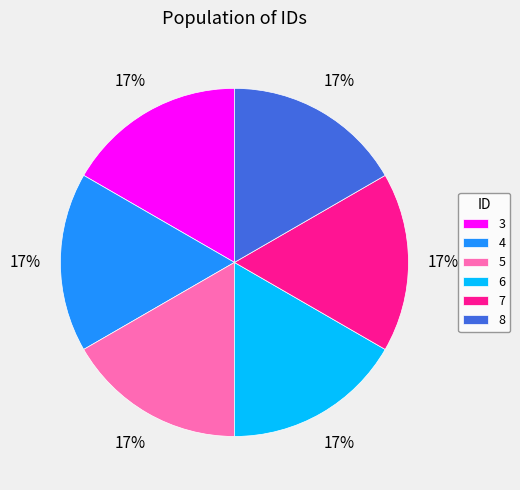

Is the sum of 3 and 4 greater than half?

No